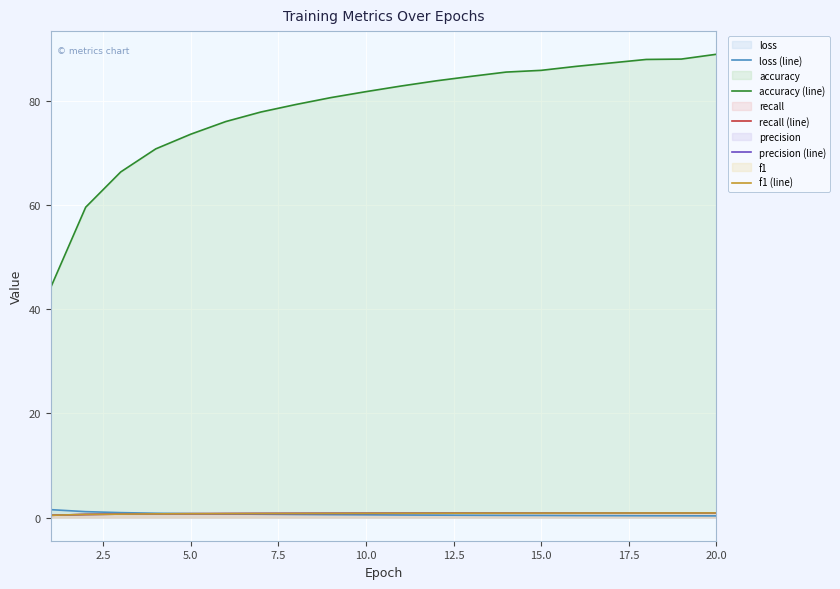

What is the maximum value shown in the chart?

88.9